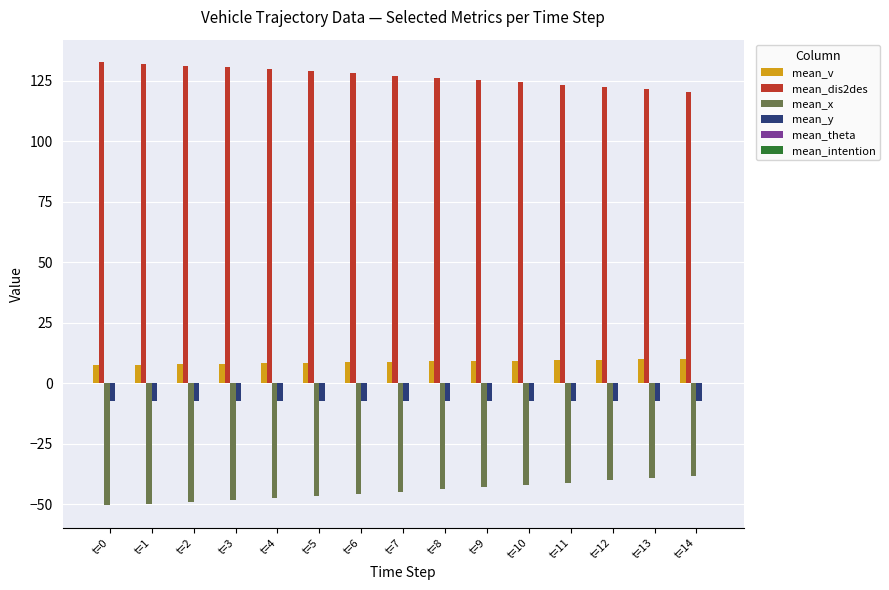

Rank the series by their maximum value, from lowest to highest.

mean_x, mean_y, mean_v, mean_dis2des